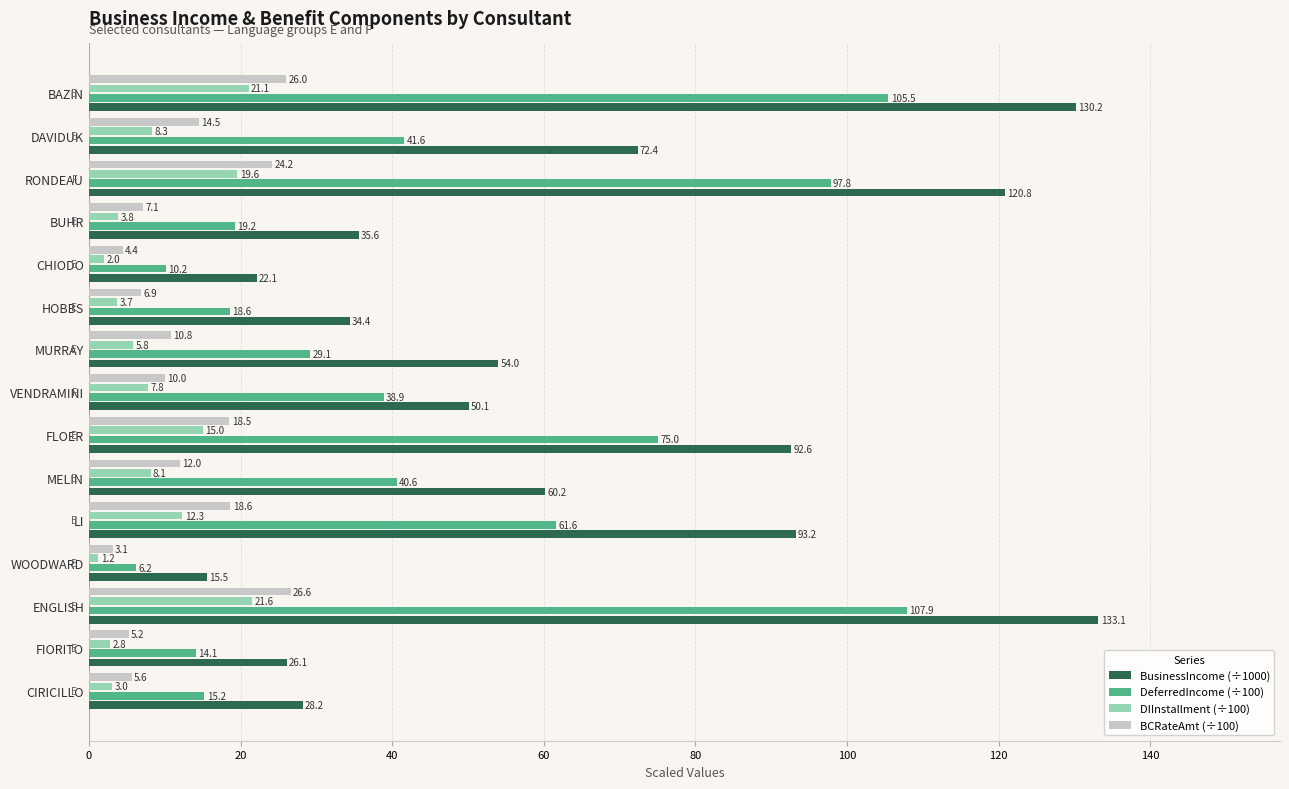

What are all the series names shown in the legend?

BusinessIncome (÷1000), DeferredIncome (÷100), DIInstallment (÷100), BCRateAmt (÷100)